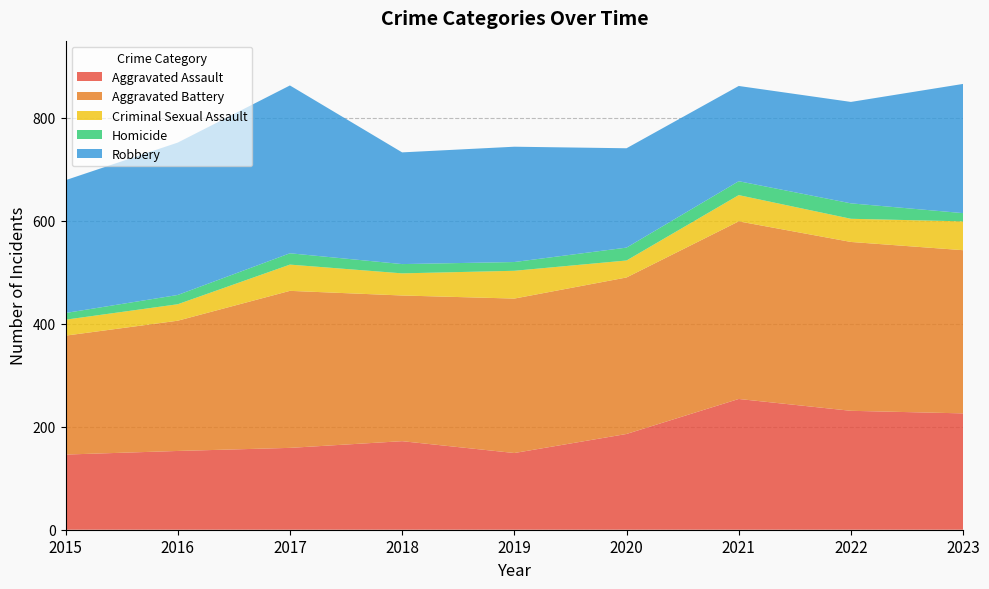

Reading left to right, list all the values displayed in this chart.

Aggravated Assault: 146	153	159	172	149	186	254	231	226
Aggravated Battery: 231	253	305	283	300	304	345	328	317
Criminal Sexual Assault: 31	32	51	43	54	33	51	45	56
Homicide: 13	18	22	18	17	25	27	30	16
Robbery: 258	296	326	217	224	193	185	197	251